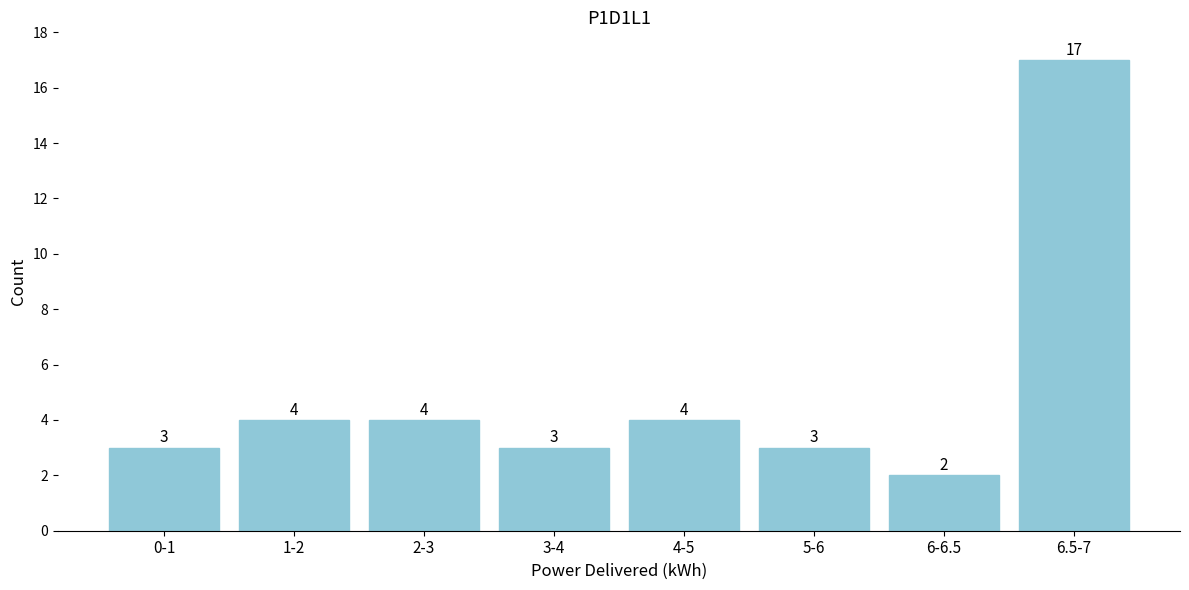

Reading right to left, transcribe all the data shown in this chart.

17	2	3	4	3	4	4	3